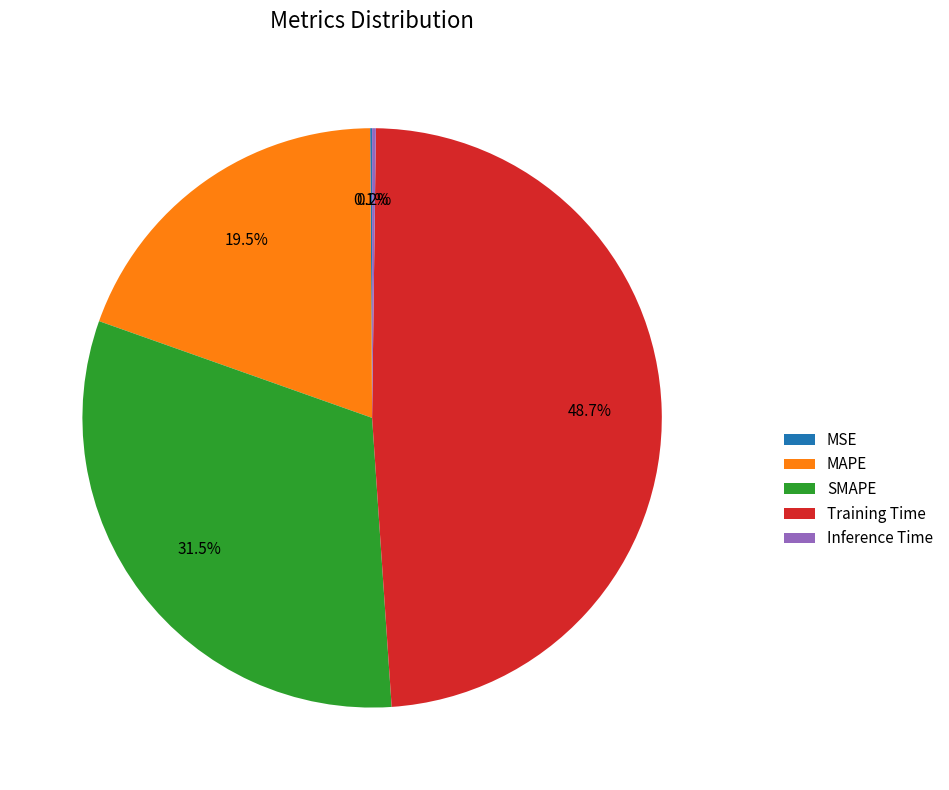

To the nearest percent, what is the difference between the largest and smallest slice percentages?

49%